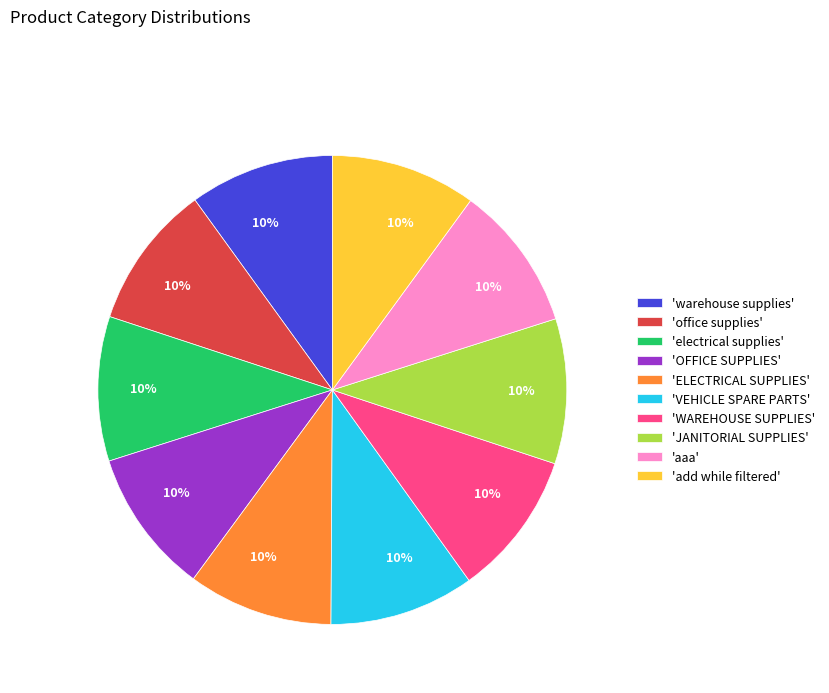

What is the ratio of the value at 'aaa' to the value at 'add while filtered'?

1.0